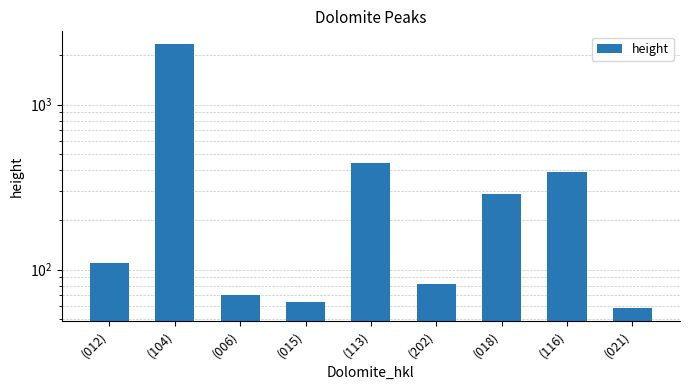

What is the average value?

425